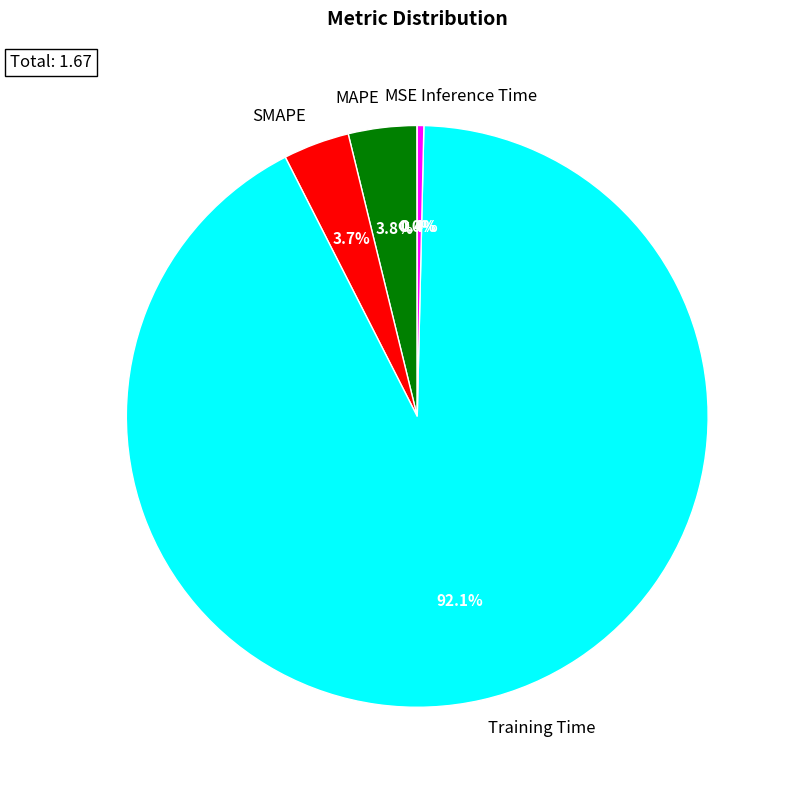

Between Training Time and MAPE, which is larger?

Training Time